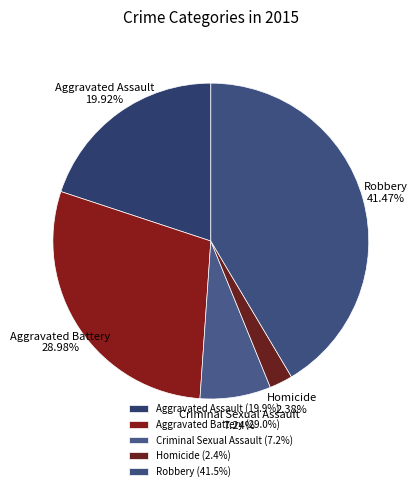

Is it true that Aggravated Assault is 20% of the pie?

True